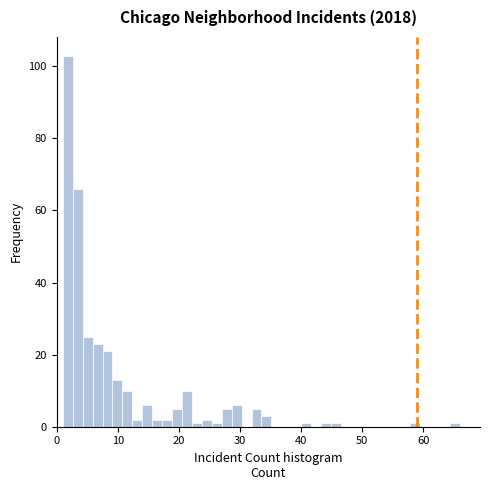

Read against the x-axis, roughly where is the centre of the tallest bar?

2